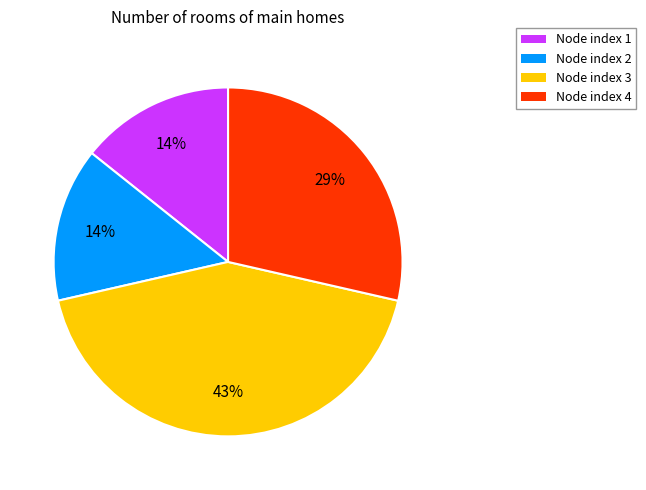

Does any single category account for the majority?

No